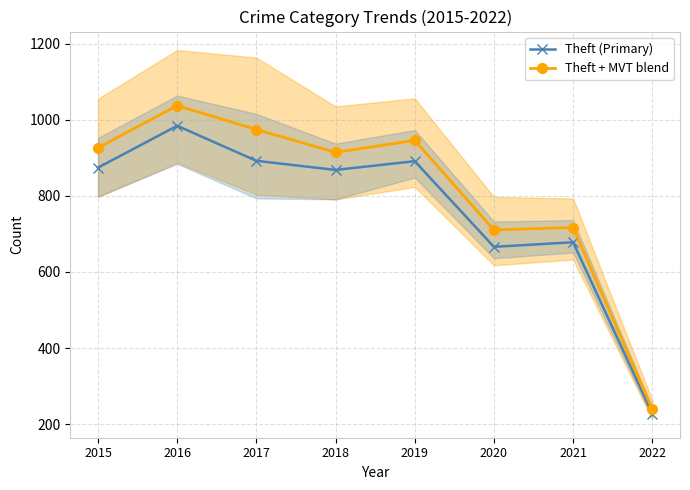

What is the difference between the maximum and minimum values in the Theft (Primary) series?

756.0